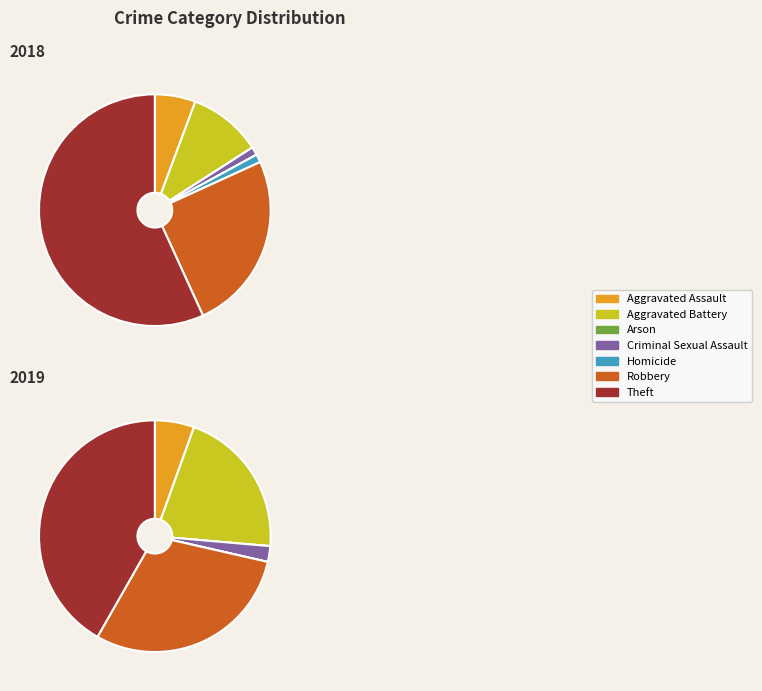

True or false: Theft accounts for 57% of the total.

True